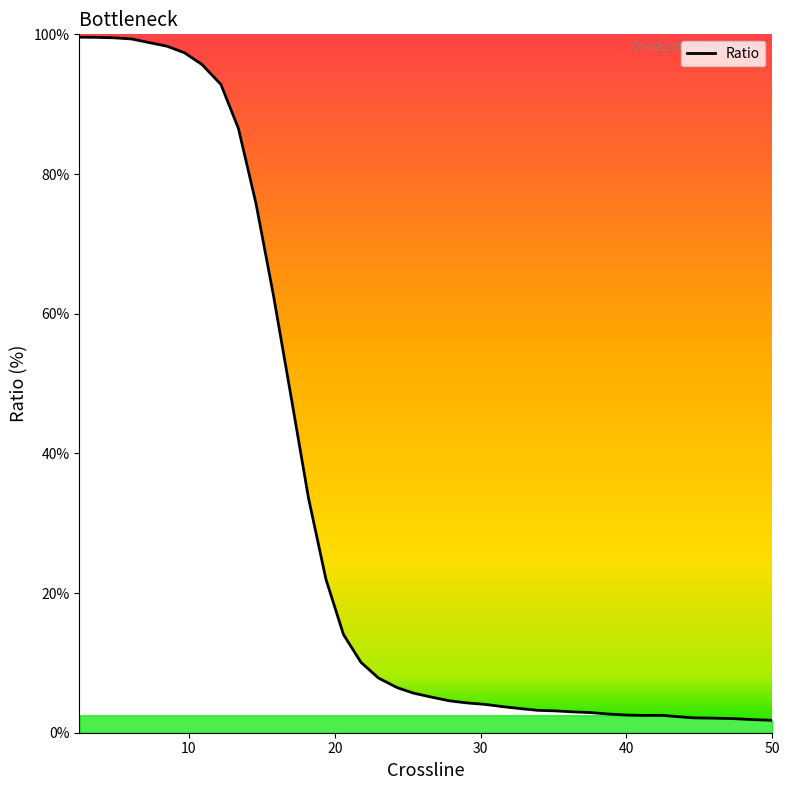

What is the maximum value shown in the chart?

99.6